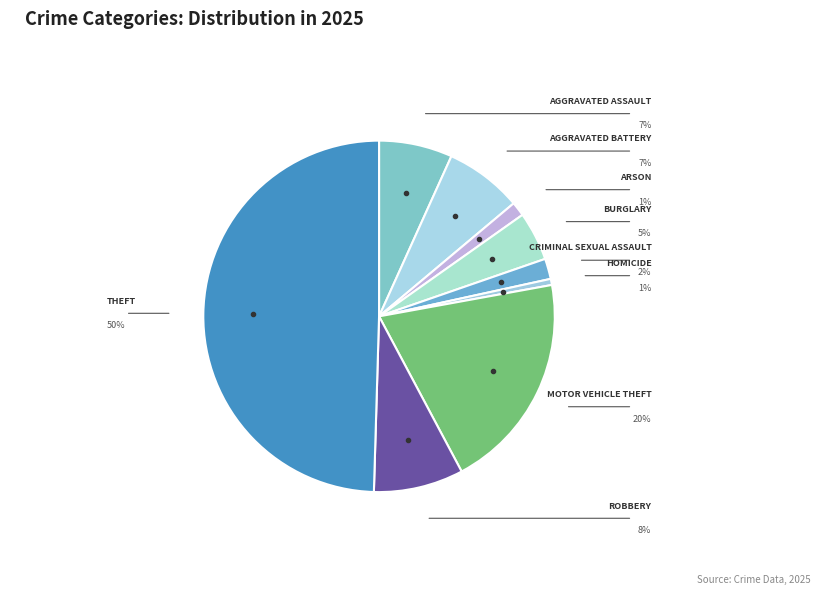

Count the number of slices in the pie.

9